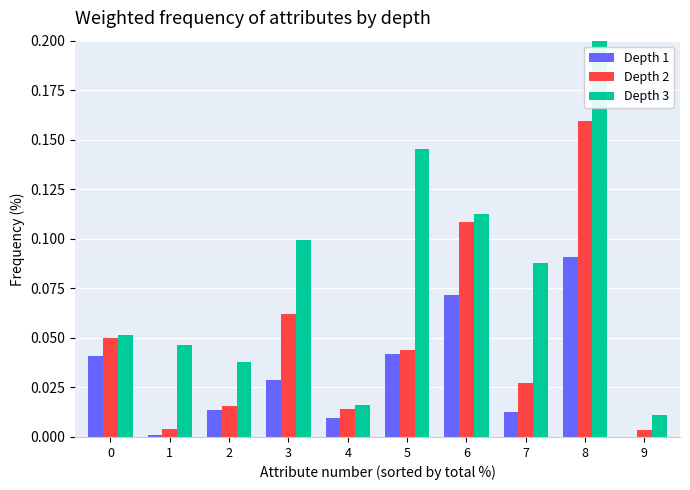

How many data points does each series have?

10